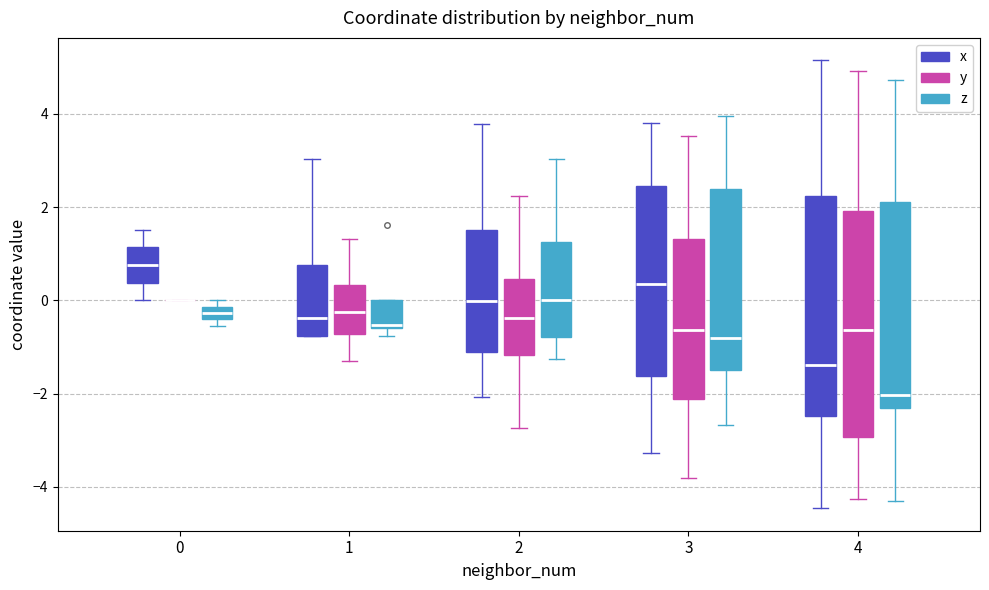

Where is the upper edge of the box for 4 (z) on the y-axis? The values are not printed on the chart, so give them approximately, as read against the axis.

2.0